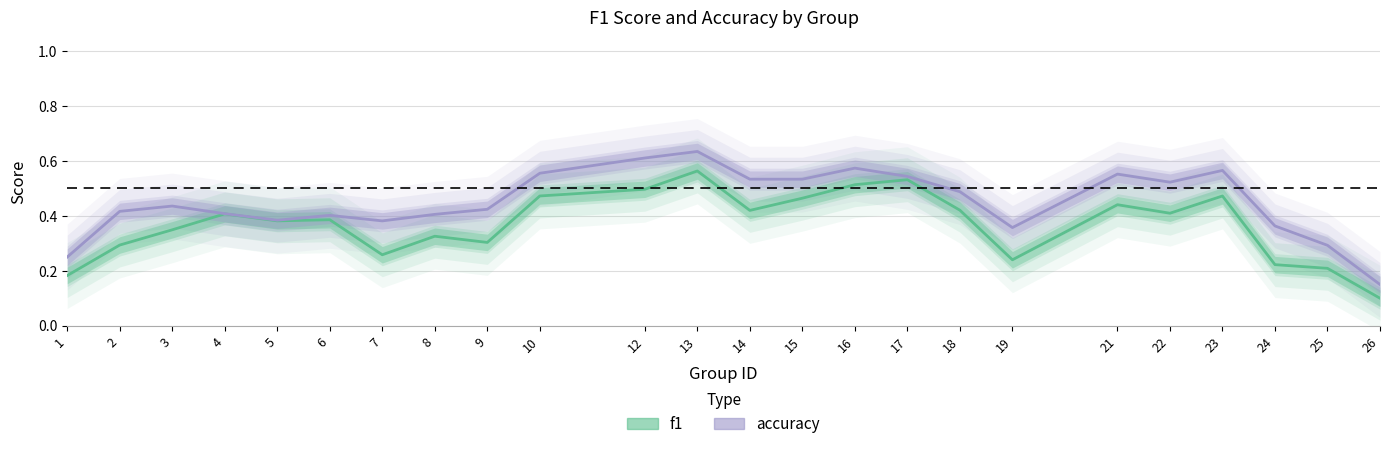

The value of f1 at 24 is 0.1. True or false?

False